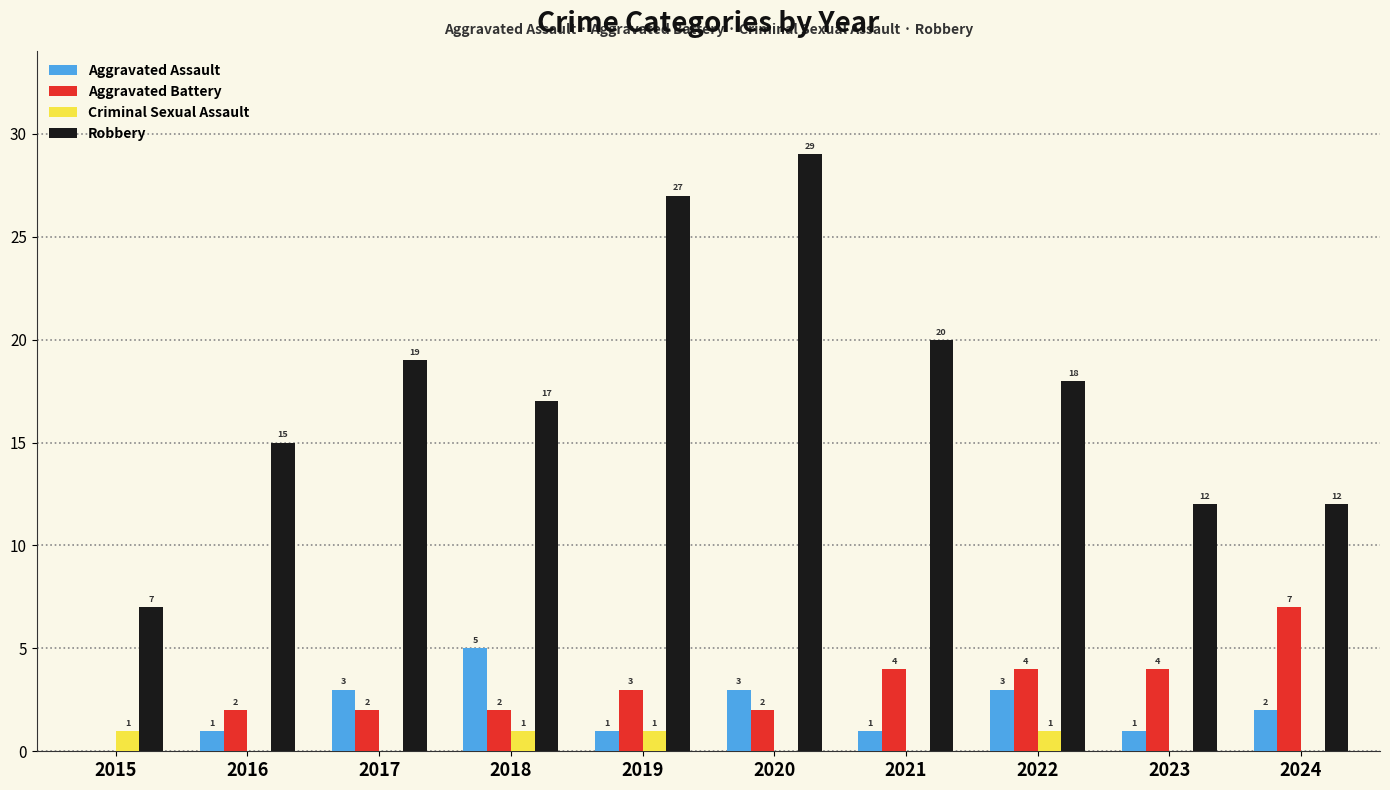

What is the average value of the Robbery series?

18